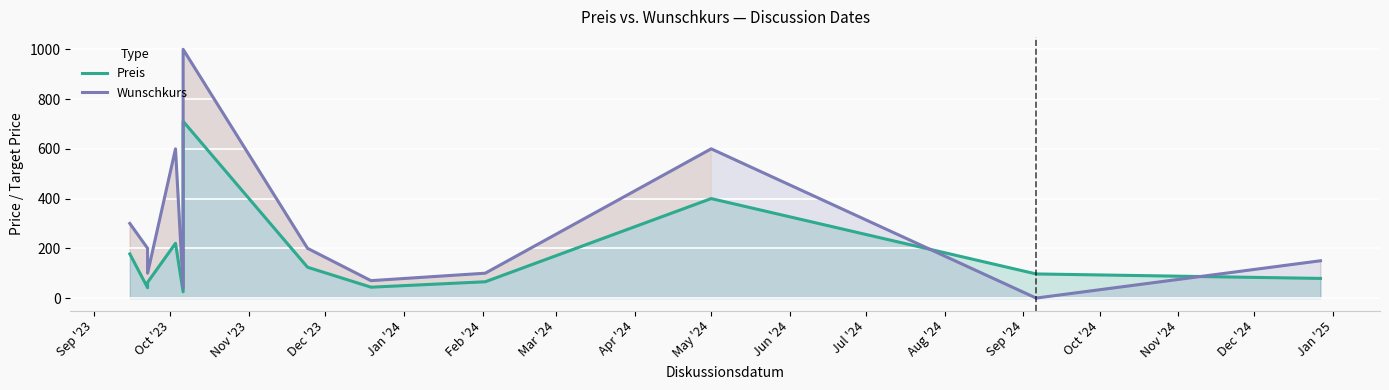

In Preis, how many points are higher than both neighbors (excluding endpoints)?

3